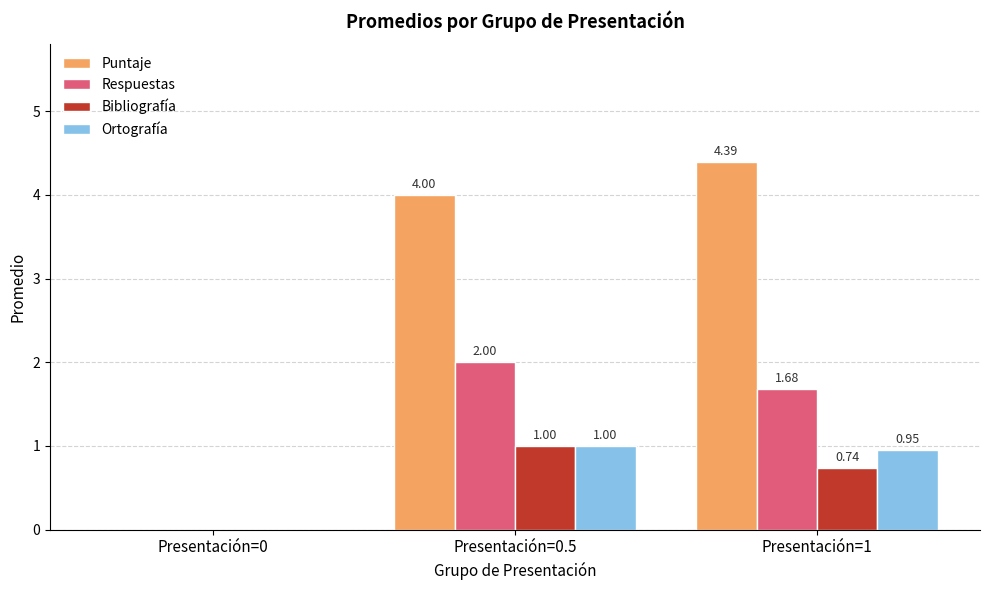

What is the average value of the Respuestas series?

1.2